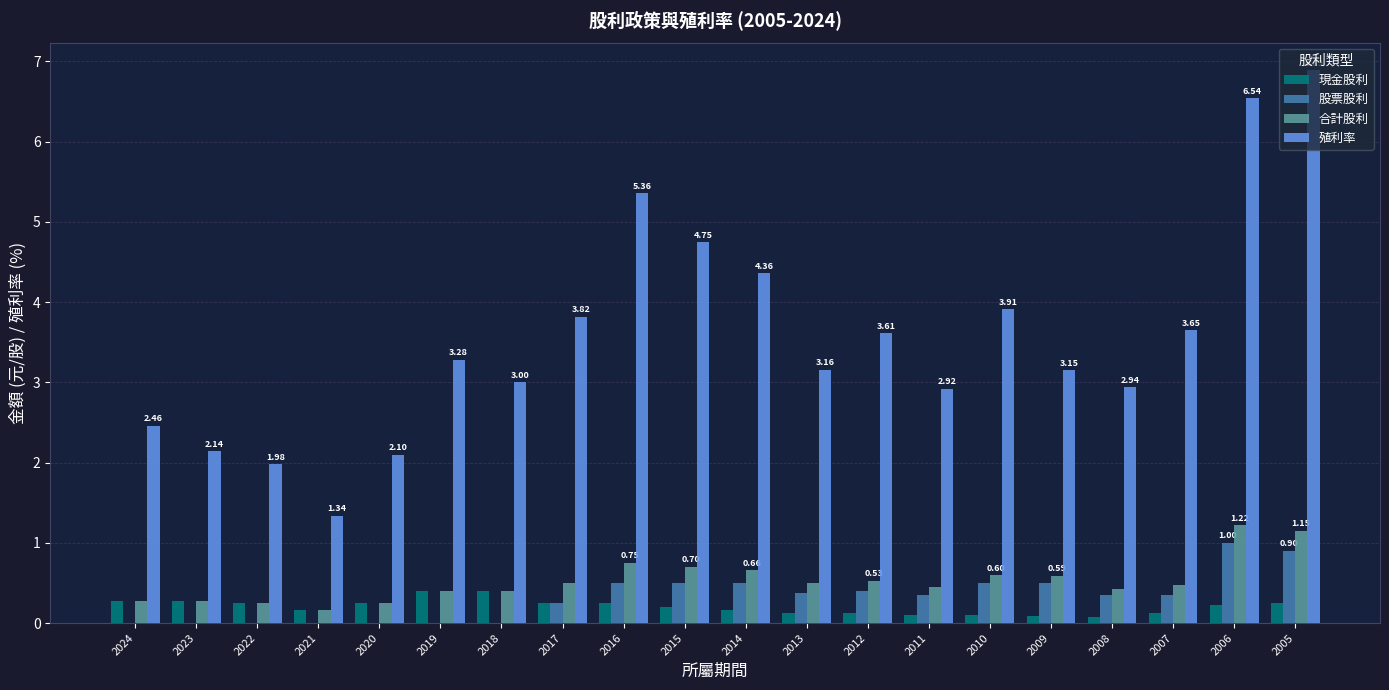

How many categories are shown in the chart?

20